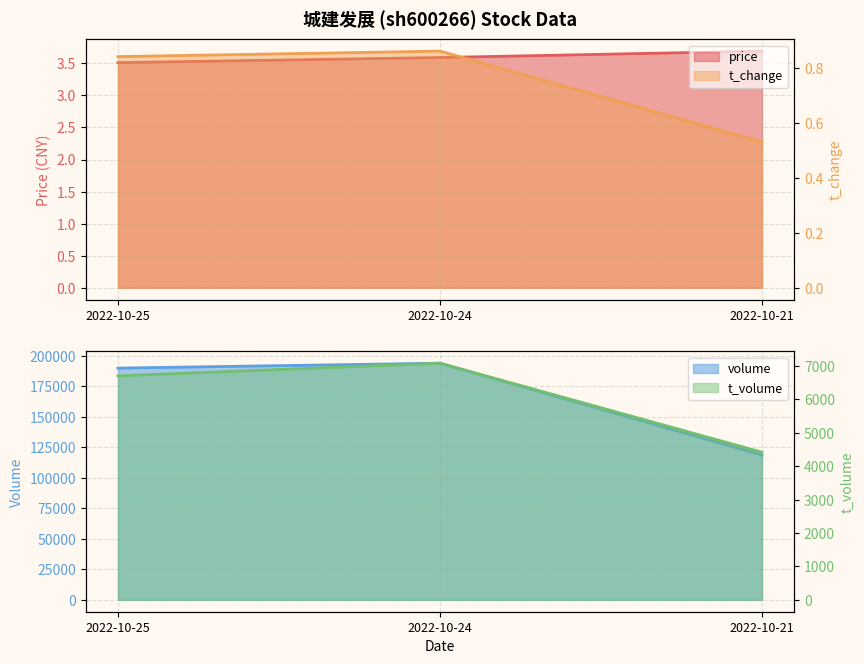

What is the total value across all series at 2022-10-25?

4.3